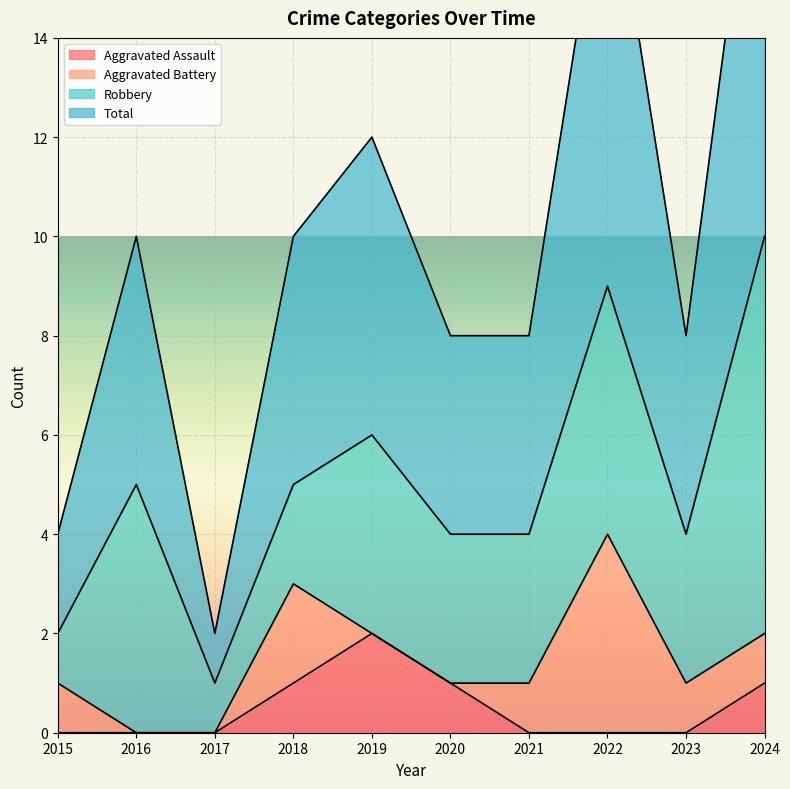

What is the highest value of the Aggravated Assault series?

2